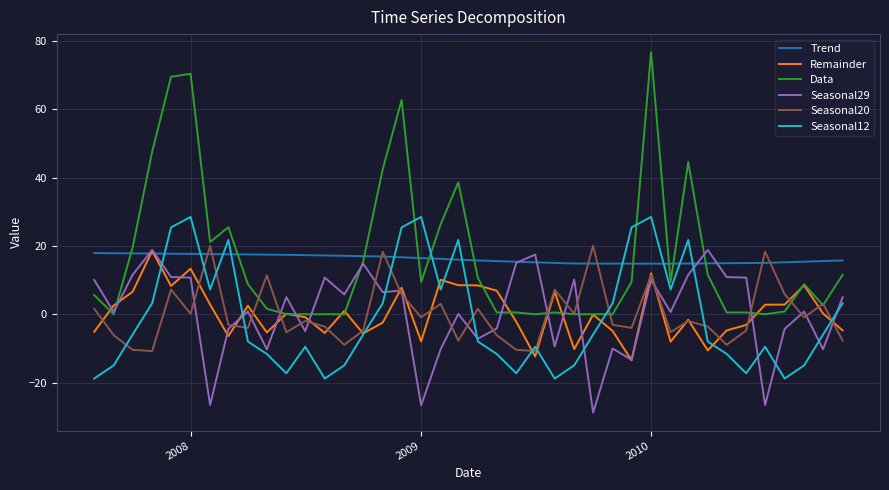

What is the greatest value displayed?

76.8